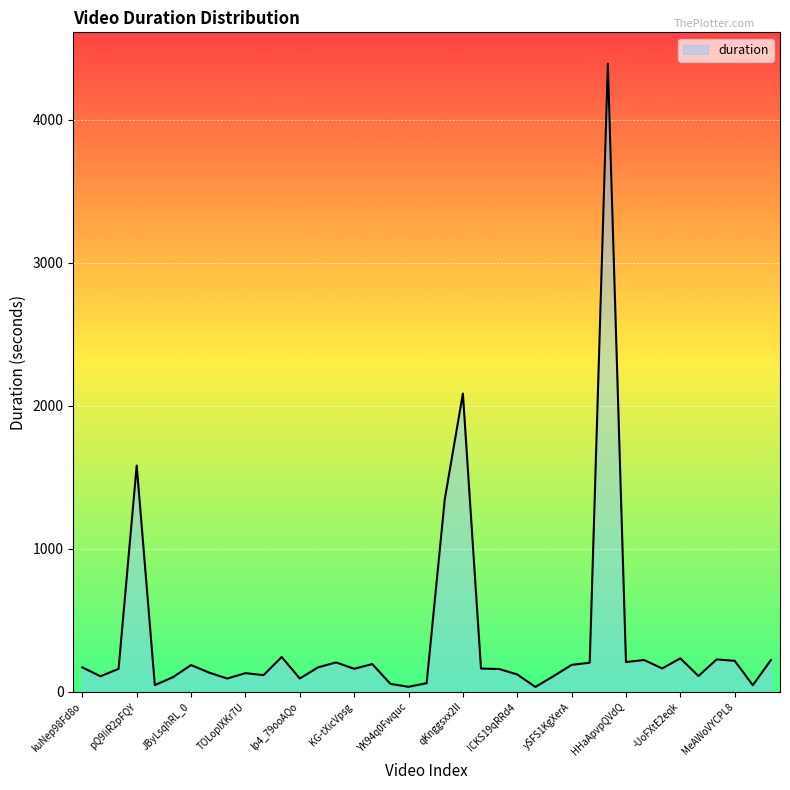

What is the maximum value shown in the chart?

4391.9